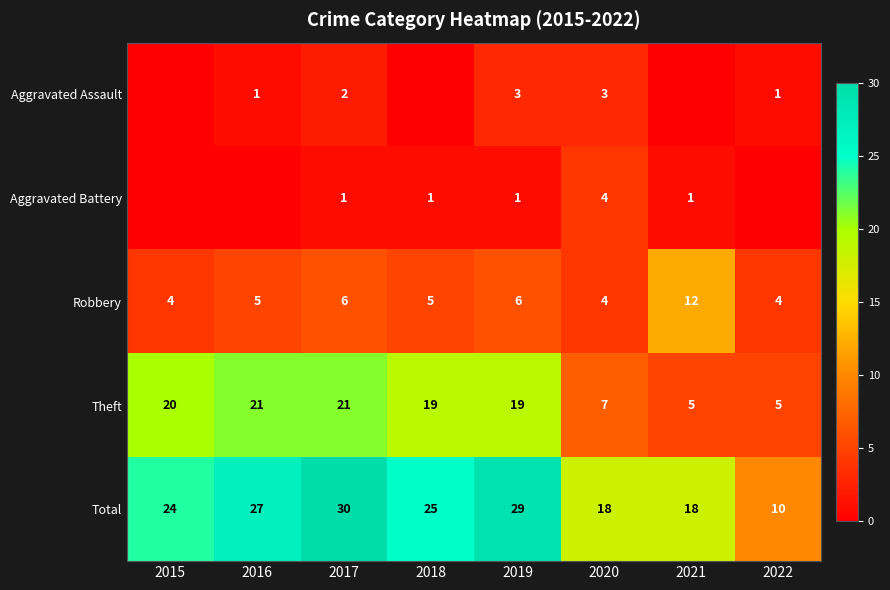

What is the difference between the maximum and minimum values in the Robbery series?

8